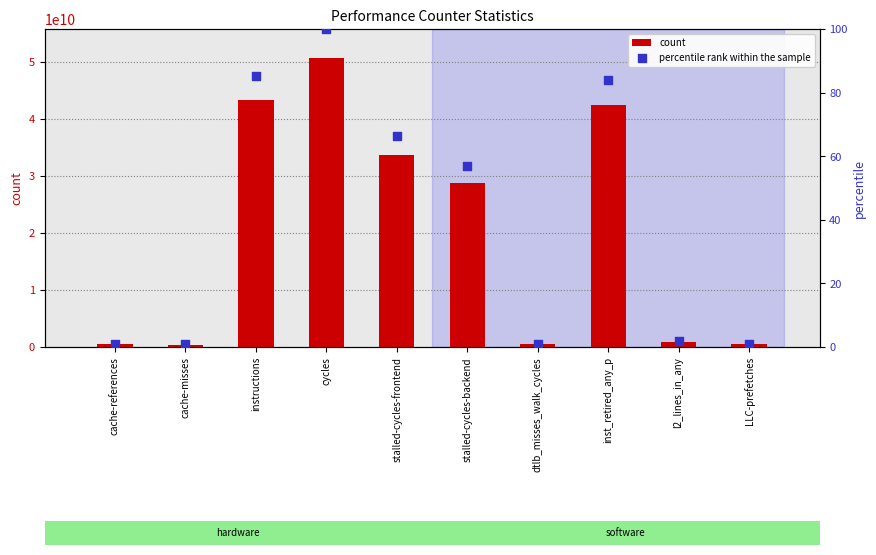

Which series reaches the minimum Y coordinate?

percentile rank within the sample